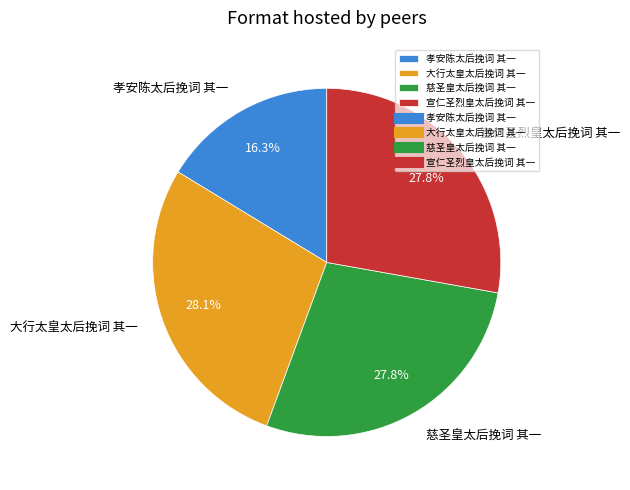

Does 慈圣皇太后挽词 其一 account for over 50% of the chart?

No